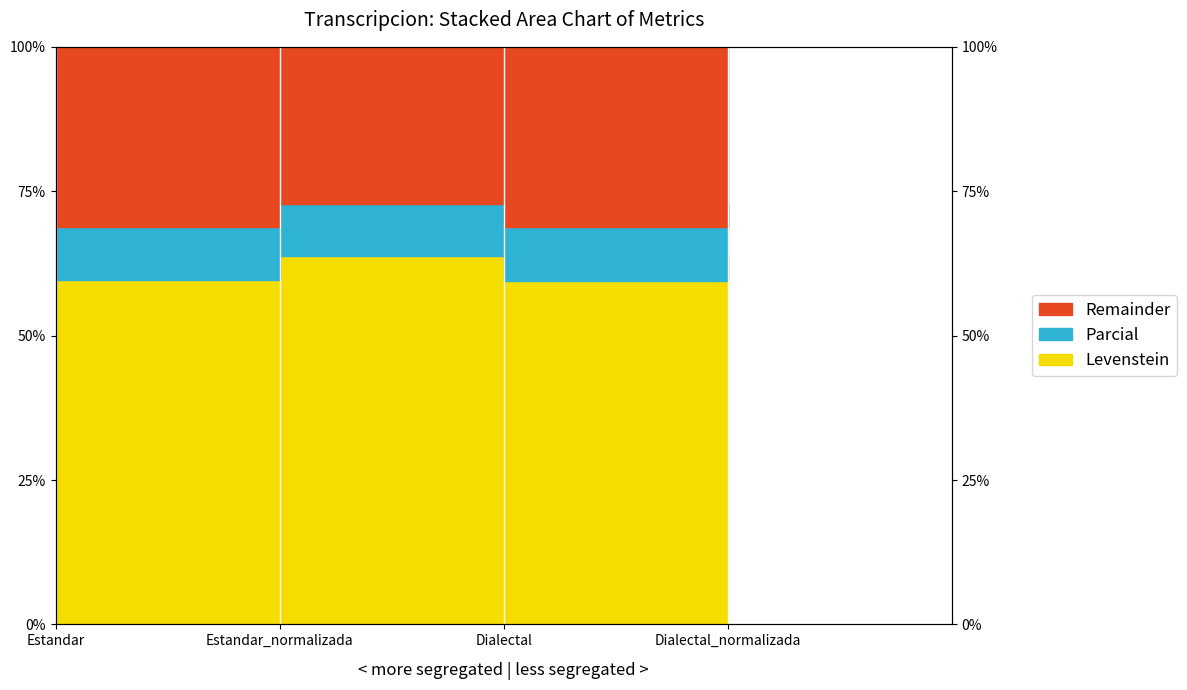

At which label does Levenstein reach its peak?

Estandar_normalizada